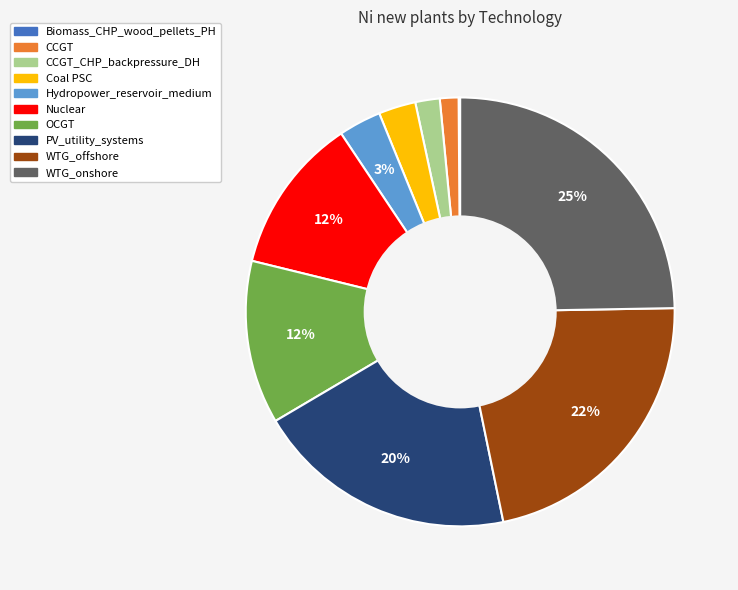

Does any single category account for the majority?

No